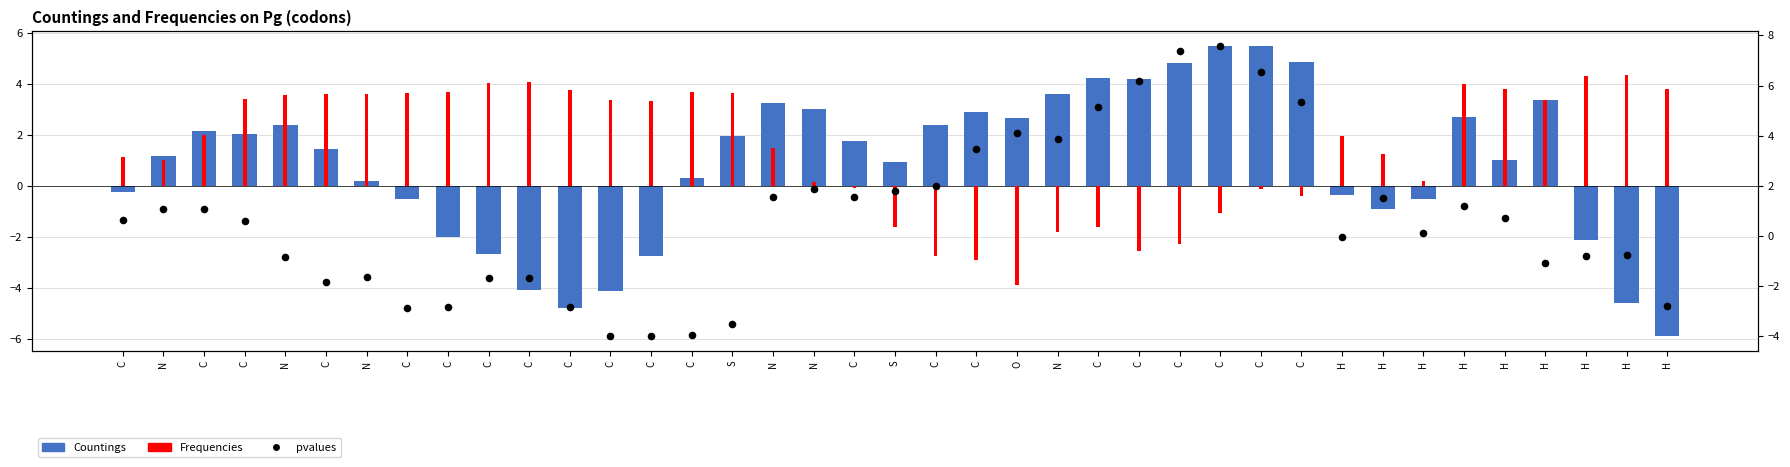

What is the total value across all series at C?

1.5